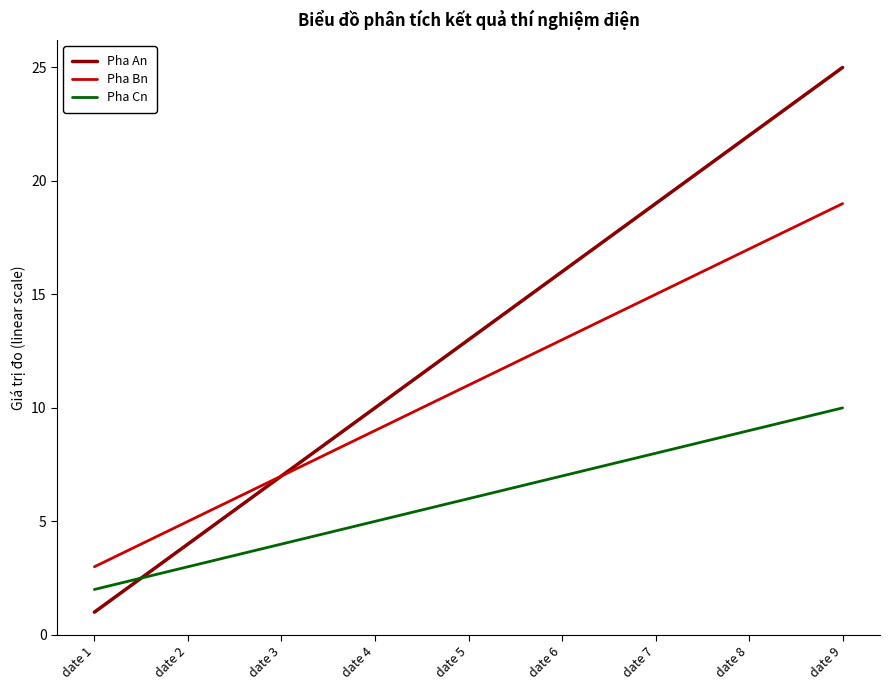

Which series has the widest spread of values?

Pha An